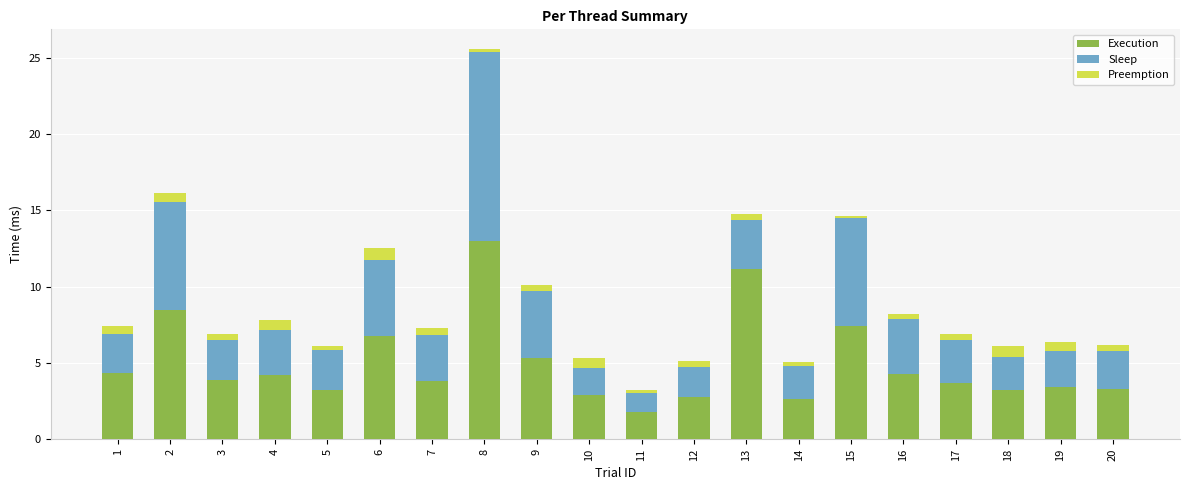

Count the number of data series in this chart.

3